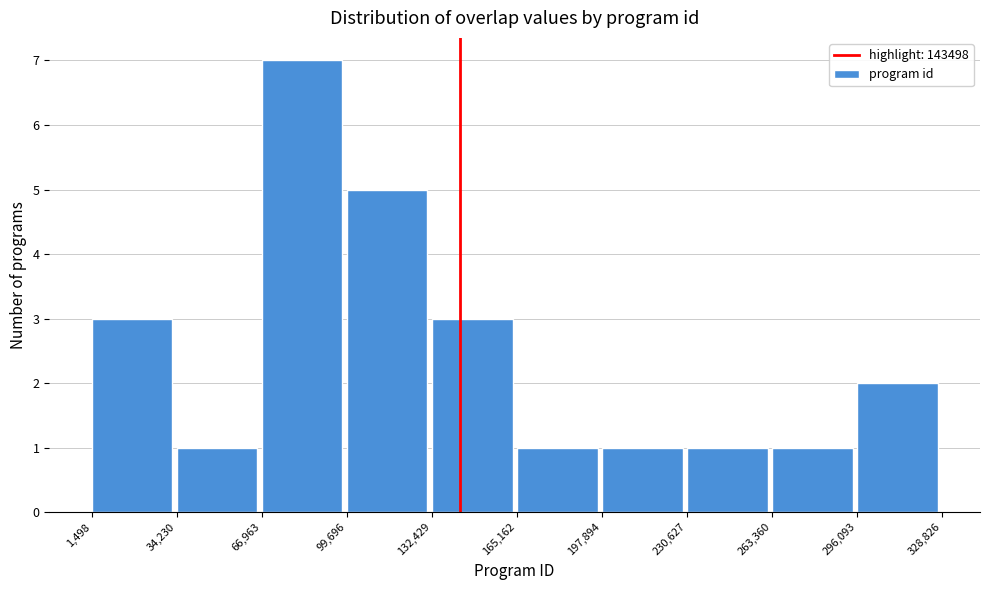

Reading left to right, transcribe this chart: for each bar, give the range it covers on the x-axis and its height. The values are not printed on the chart, so give them approximately, as read against the axis.

1,498 to 34,230: 3
34,230 to 66,963: 1
66,963 to 99,696: 7
99,696 to 132,429: 5
132,429 to 165,162: 3
165,162 to 197,894: 1
197,894 to 230,627: 1
230,627 to 263,360: 1
263,360 to 296,093: 1
296,093 to 328,826: 2